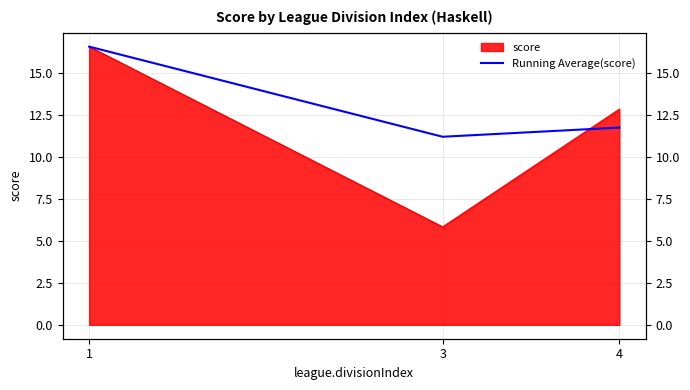

Rank the categories by value from highest to lowest.

1, 4, 3